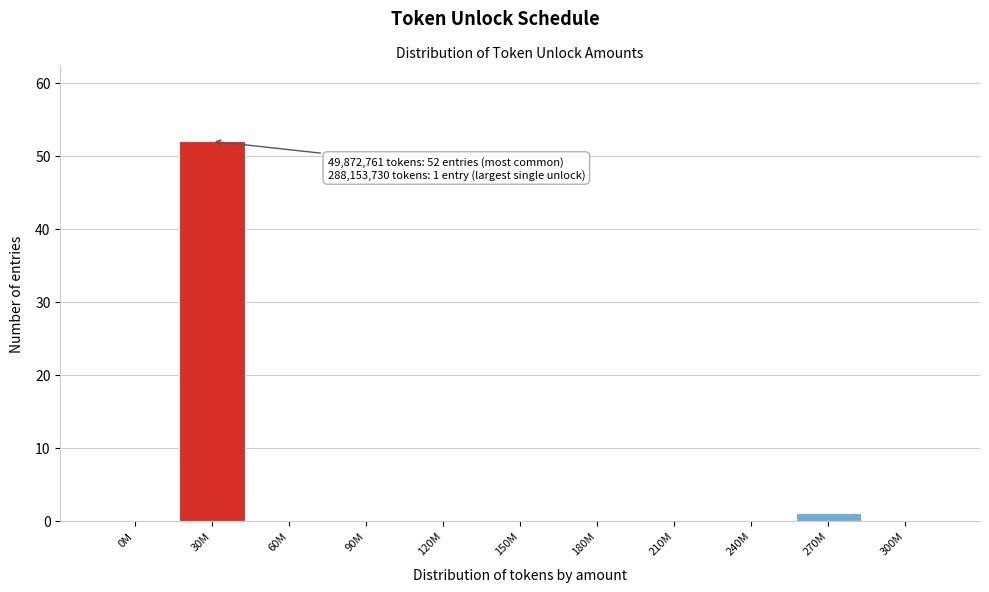

Reading left to right, what are all the values shown in this chart?

0M=0	30M=52	60M=0	90M=0	120M=0	150M=0	180M=0	210M=0	240M=0	270M=1	300M=0